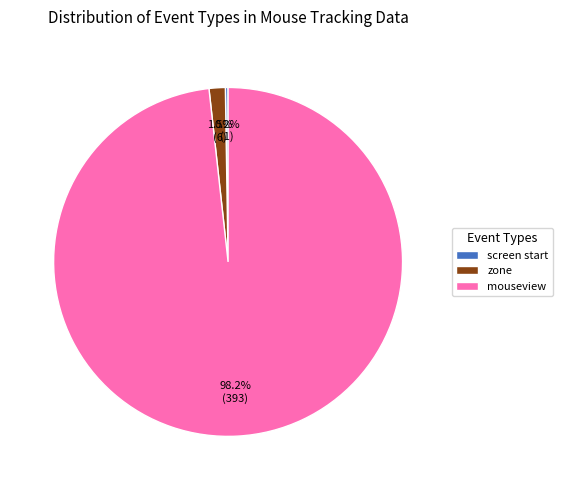

Combined, what portion of the pie is zone and mouseview?

99.7%